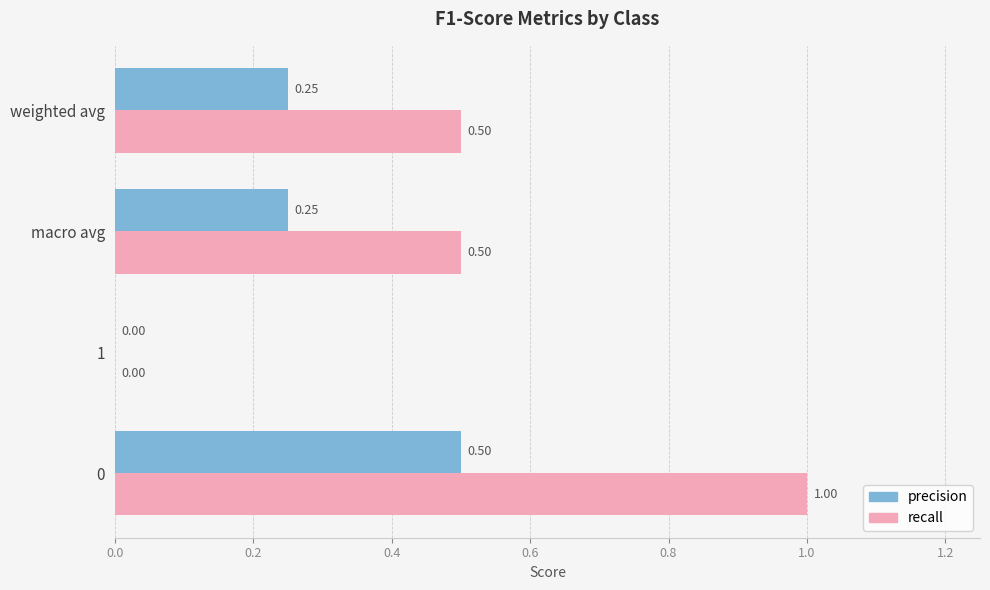

Is the value of precision at 1 greater than the value of recall at macro avg?

No